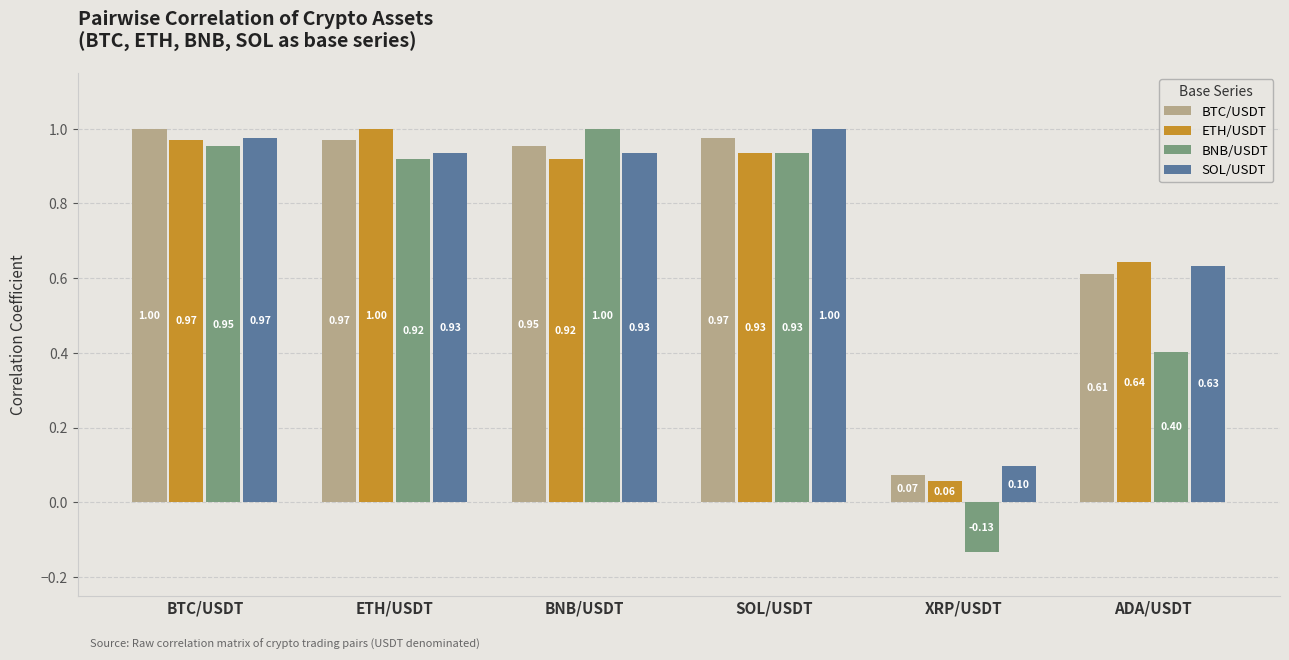

How many bars are there in total?

24